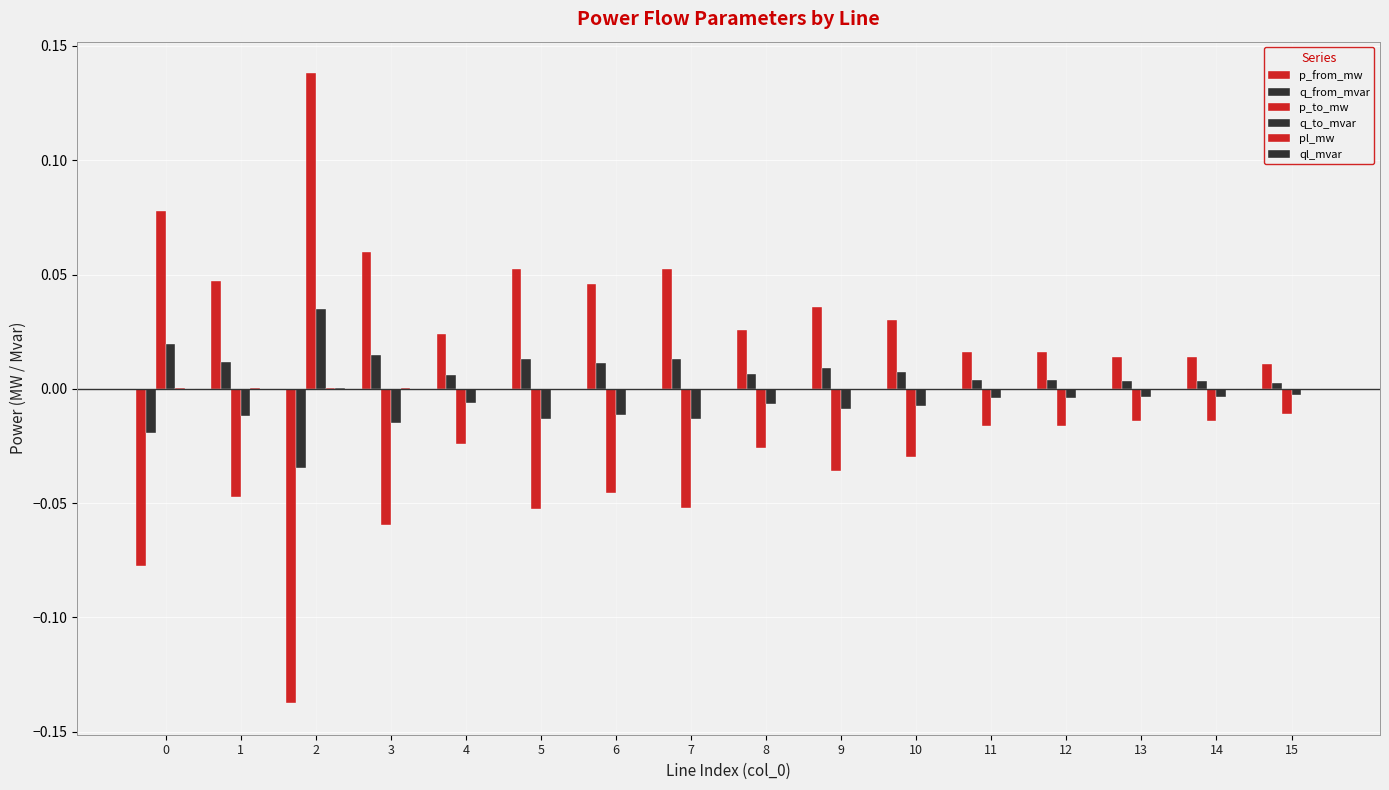

Rank the categories by pl_mw value from lowest to highest.

15, 9, 8, 12, 14, 13, 11, 4, 10, 6, 5, 7, 1, 0, 3, 2